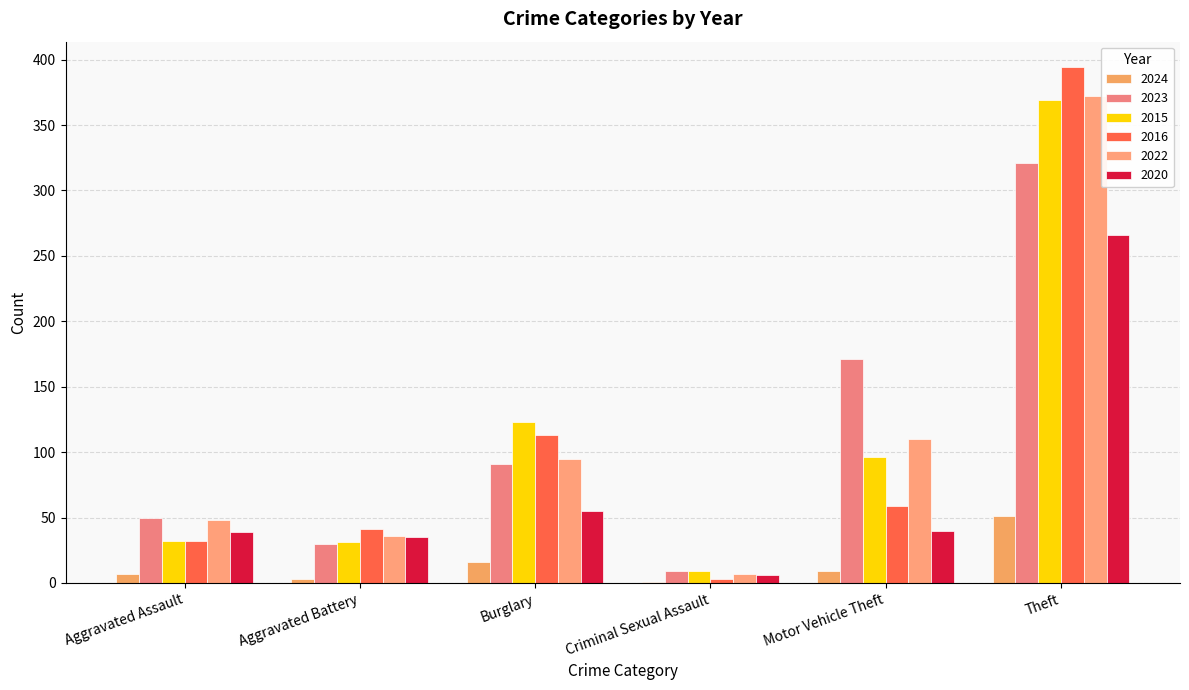

Are the bars horizontal?

No